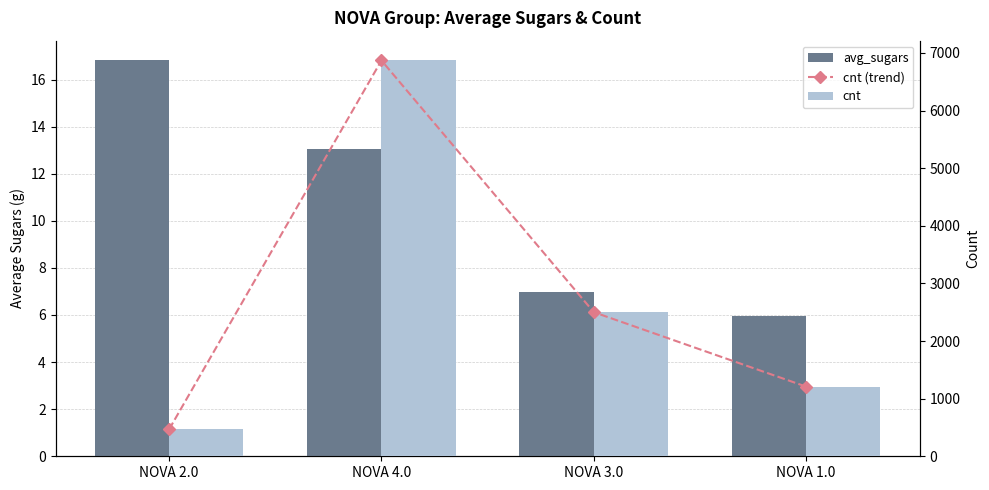

True or false: cnt (trend) has a value of 2501.0 at NOVA 3.0.

True